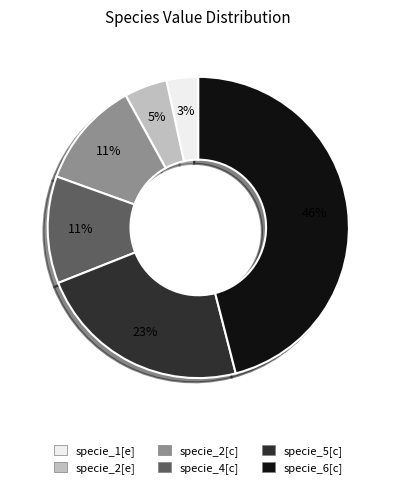

To the nearest percent, what is the difference between the specie_1[e] and specie_4[c] slice percentages?

8%